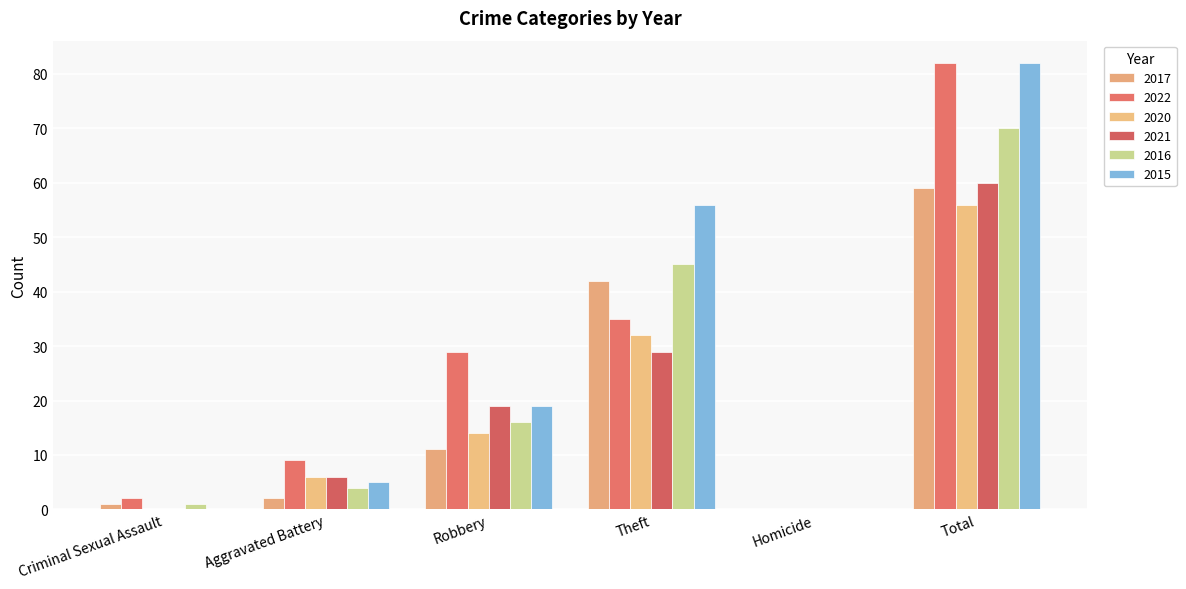

What is the sum of all 2015 values?

162